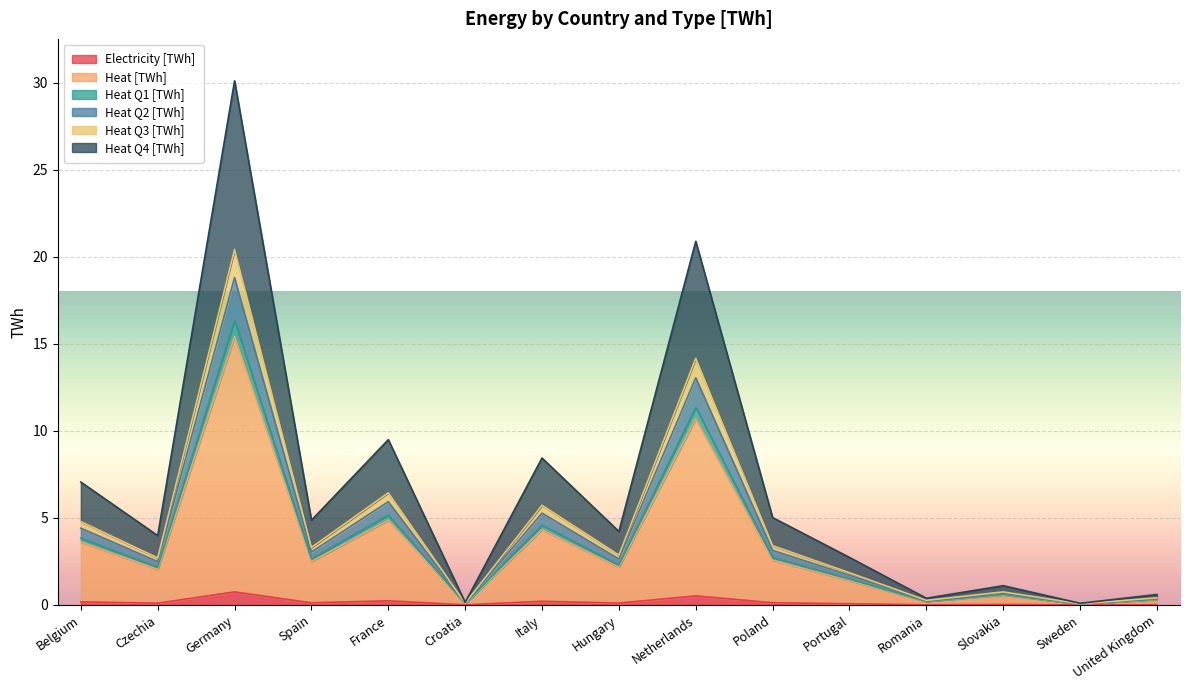

At which category is the sum across all series the highest?

Germany